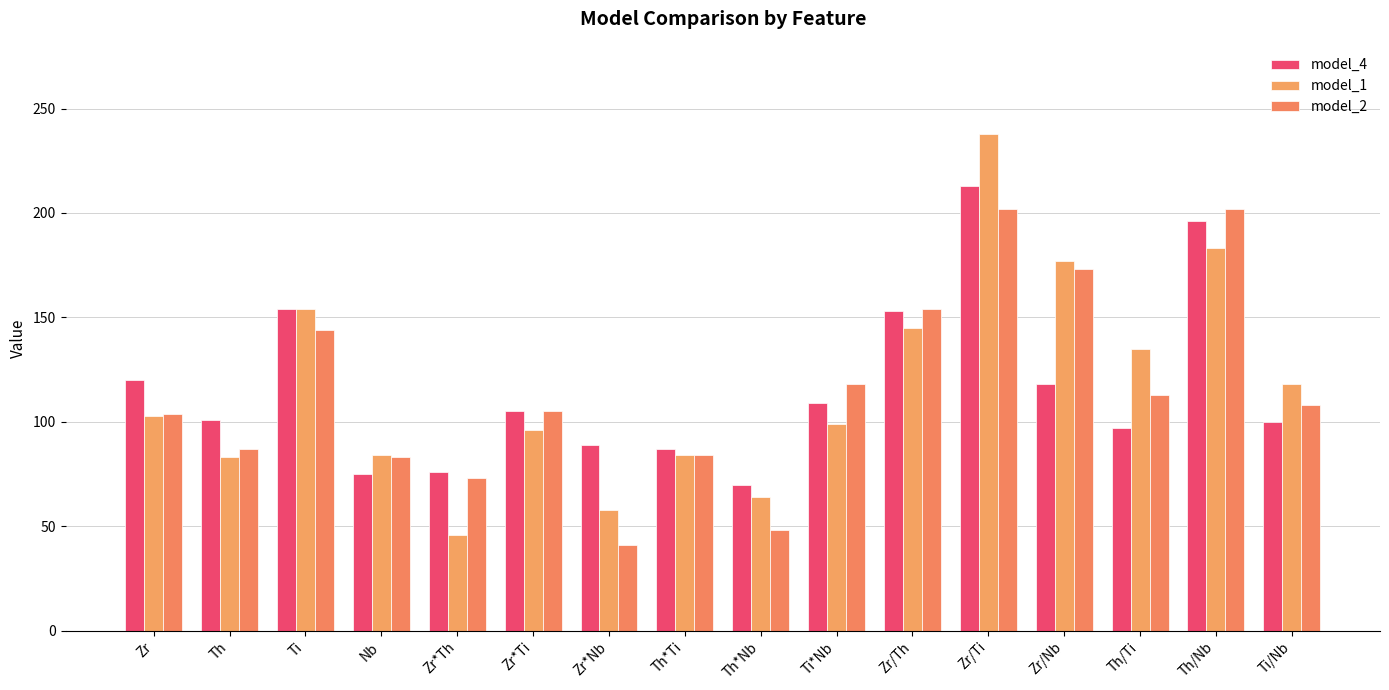

What value does the model_2 series have at Zr, to the nearest 50?

100